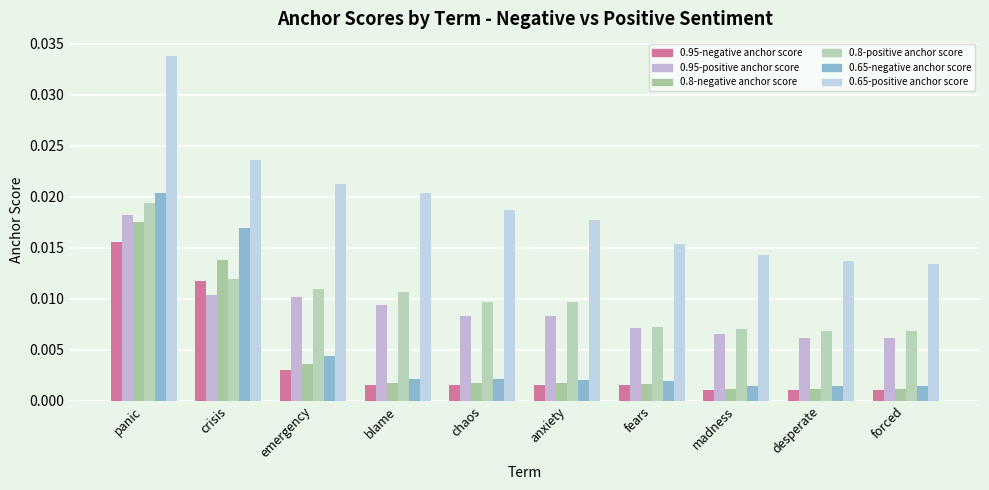

At how many categories does at least one series exceed 0?

10